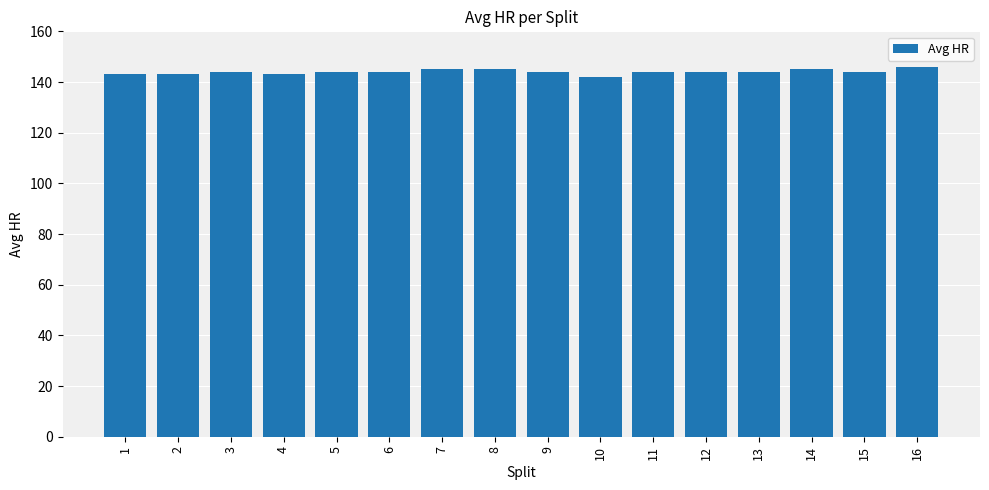

Reading left to right, transcribe all the data shown in this chart.

143	143	144	143	144	144	145	145	144	142	144	144	144	145	144	146